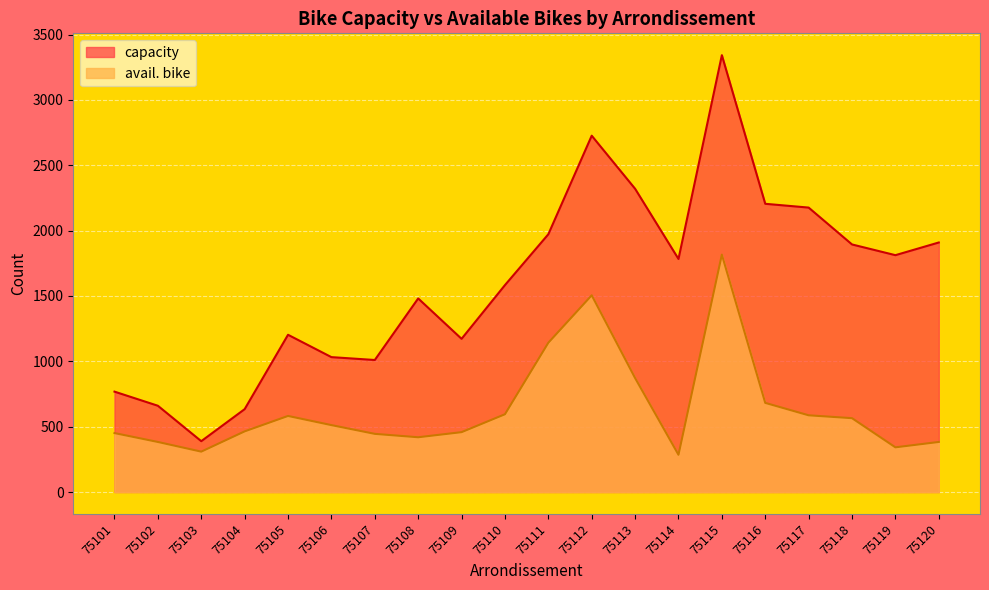

What are all the series names shown in the legend?

capacity, avail. bike